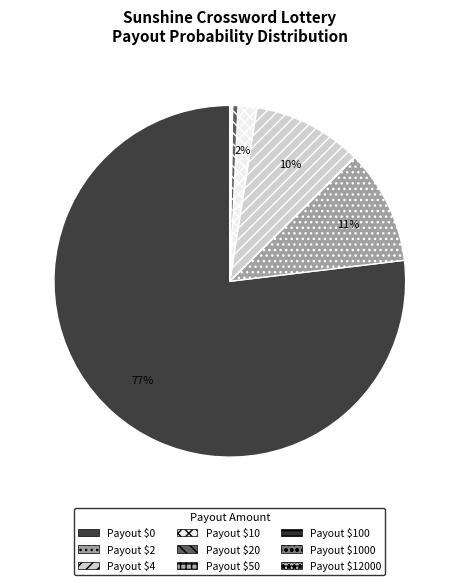

Count the number of slices in the pie.

9